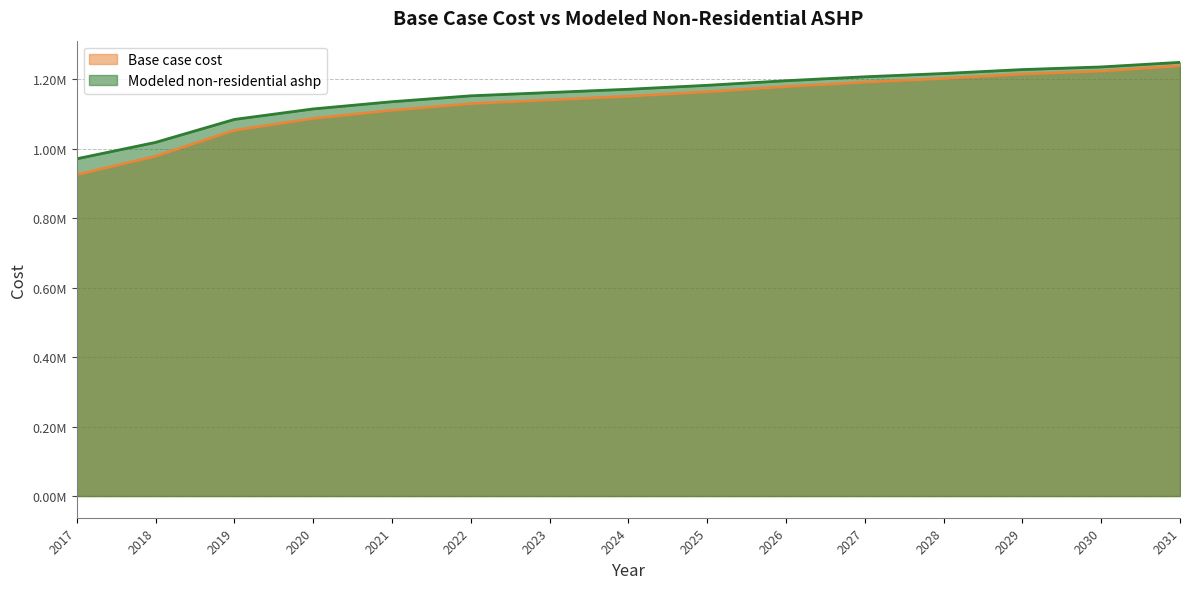

Which series has the largest total across all categories?

Modeled non-residential ashp